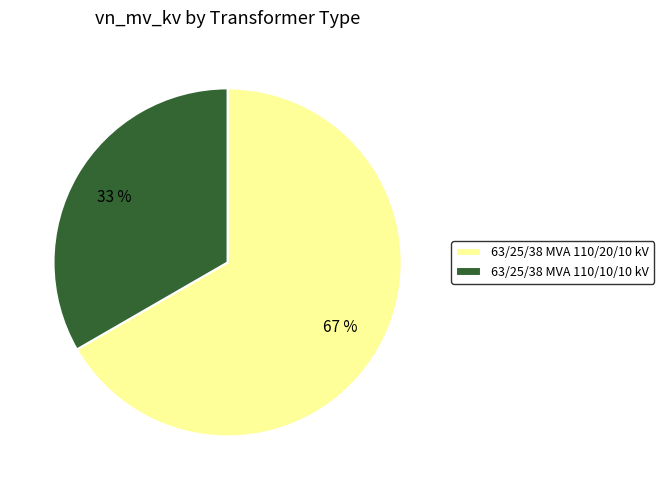

Do 63/25/38 MVA 110/10/10 kV and 63/25/38 MVA 110/20/10 kV together represent more than half of the pie?

Yes